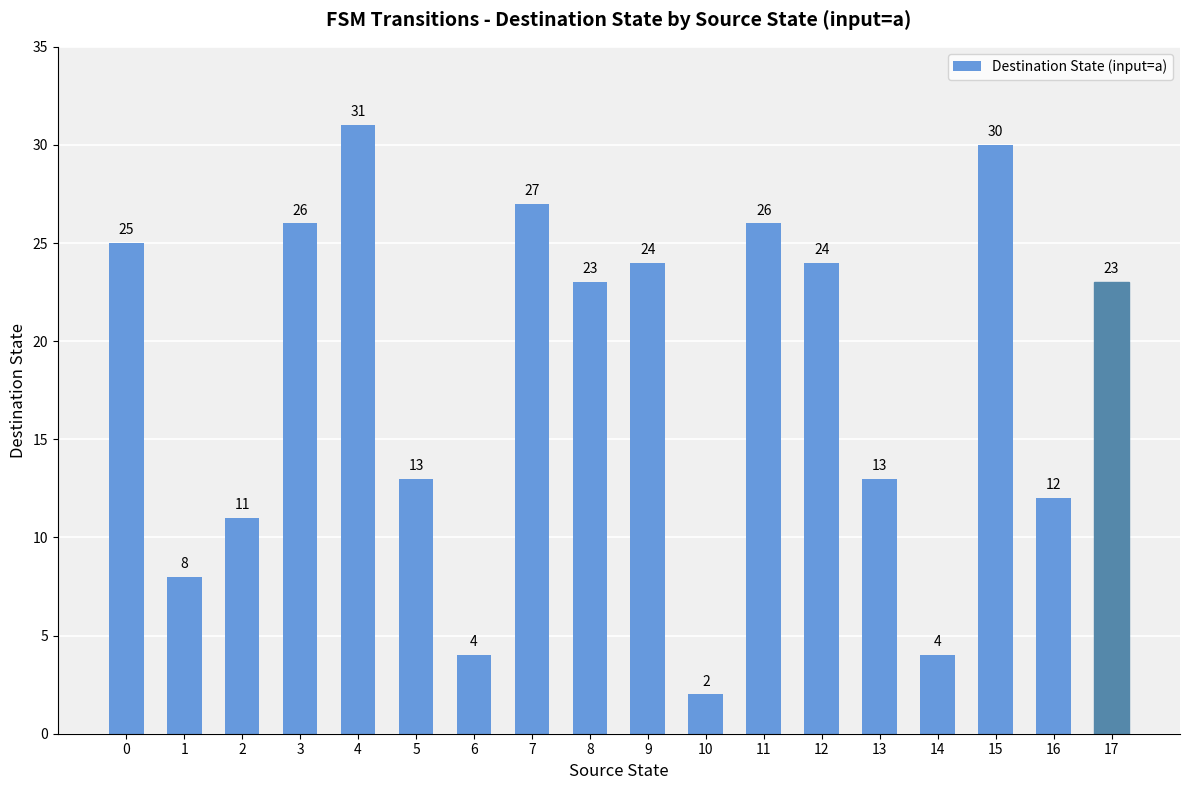

What is the value of the 10th bar from the left?

24